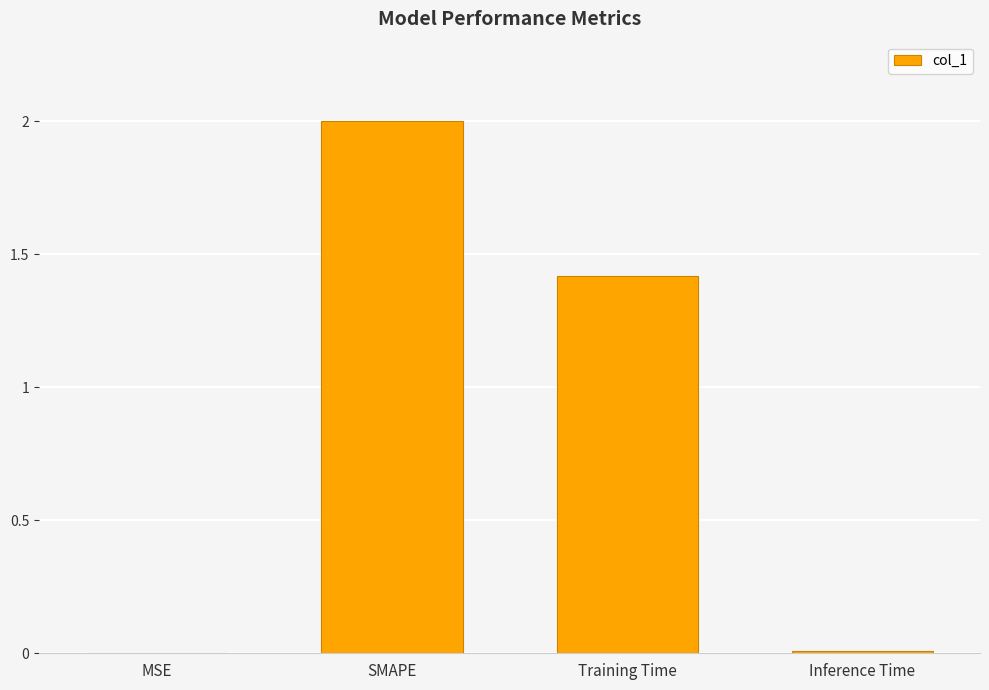

The chart shows a value of 2.3 at Training Time. True or false?

False